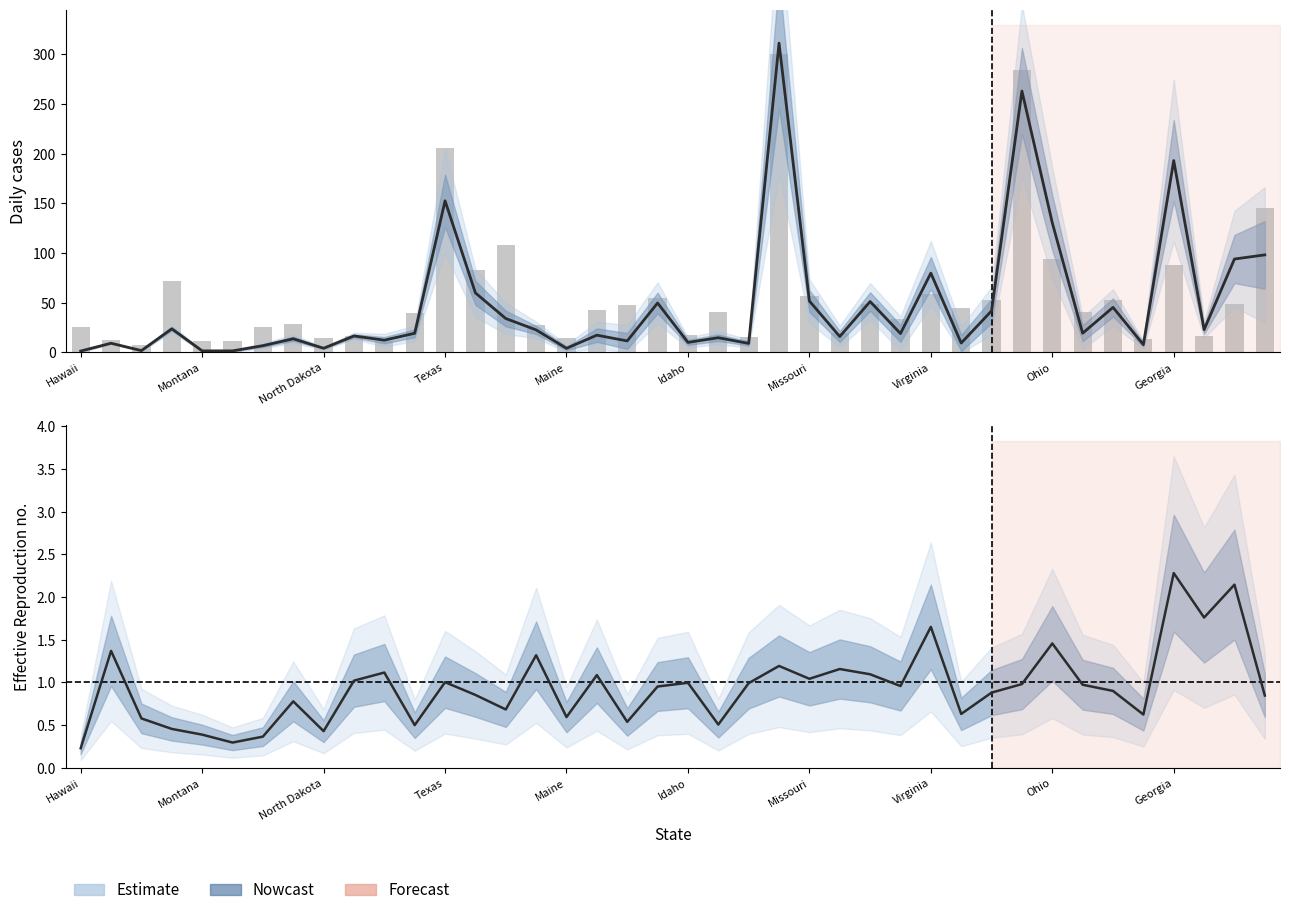

What is the value of the Estimate bar at the 28th from the left?

1.0